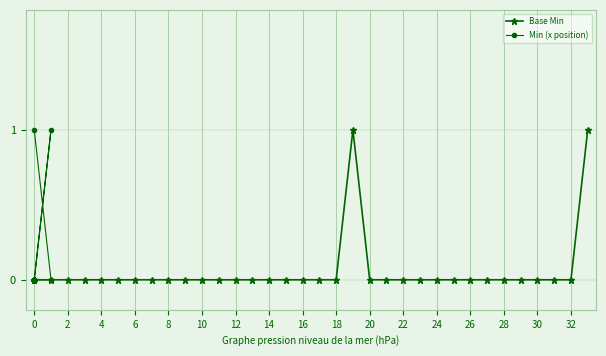

What is the greatest value displayed?

1